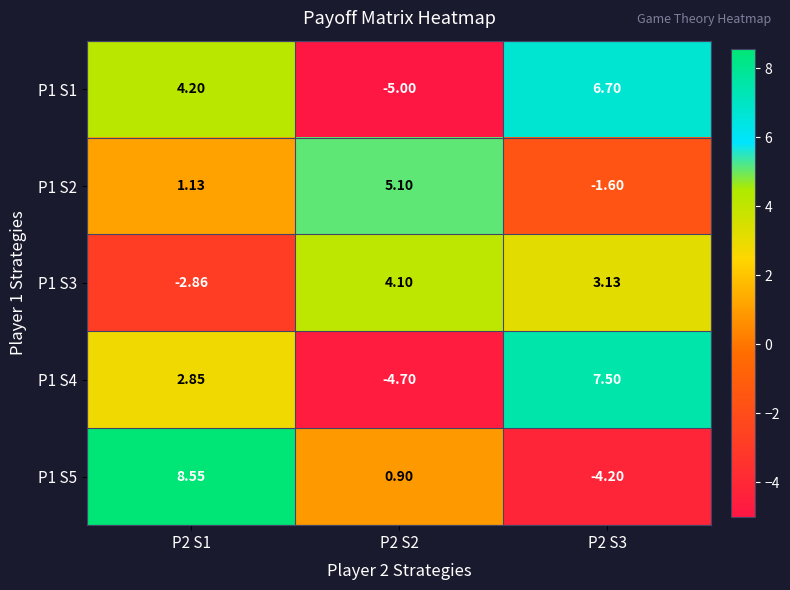

Is the value of P1 S3 at P2 S3 greater than the value of P1 S5 at P2 S1?

No